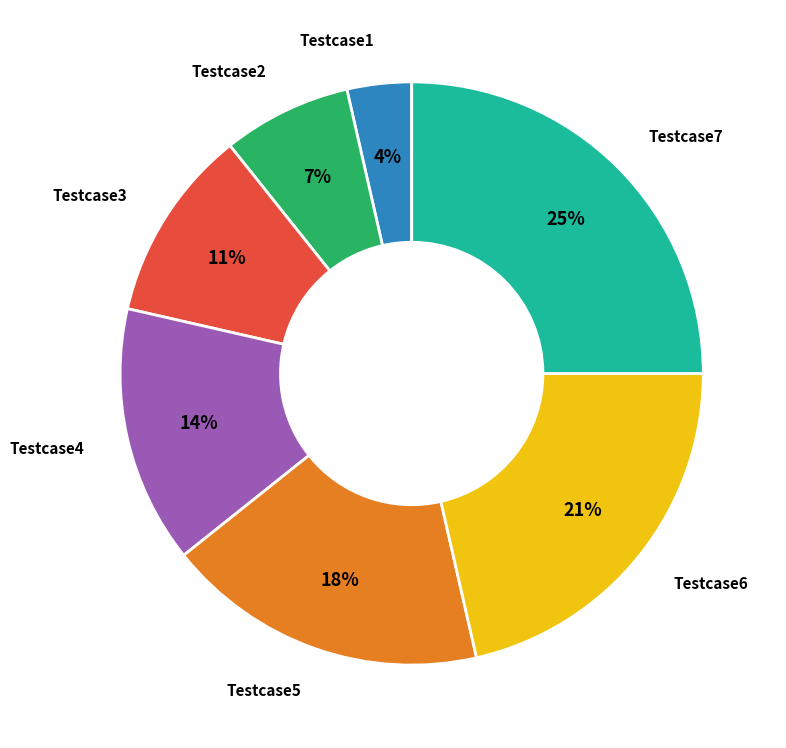

Does any single category account for the majority?

No